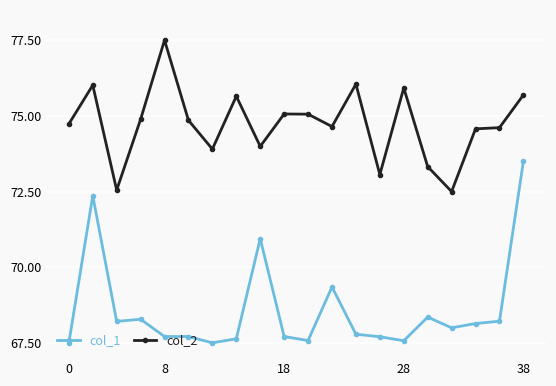

What is the sum of all col_1 values?

1371.8